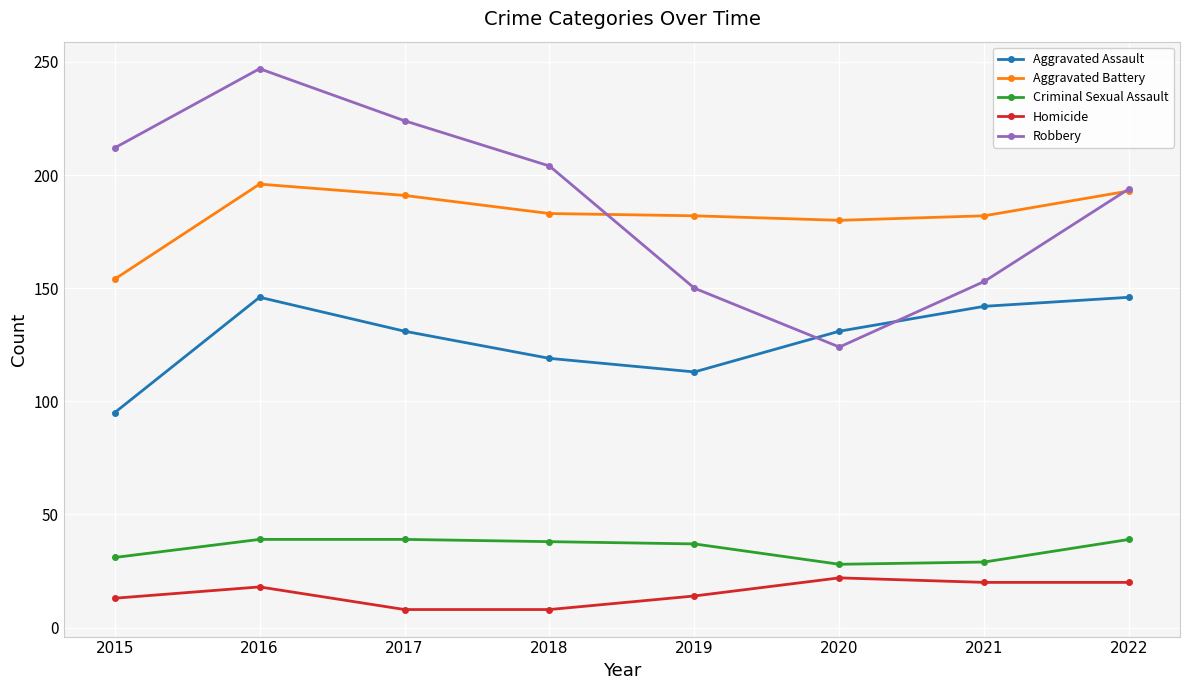

Is the value of Criminal Sexual Assault at 2020 greater than the value of Robbery at 2022?

No